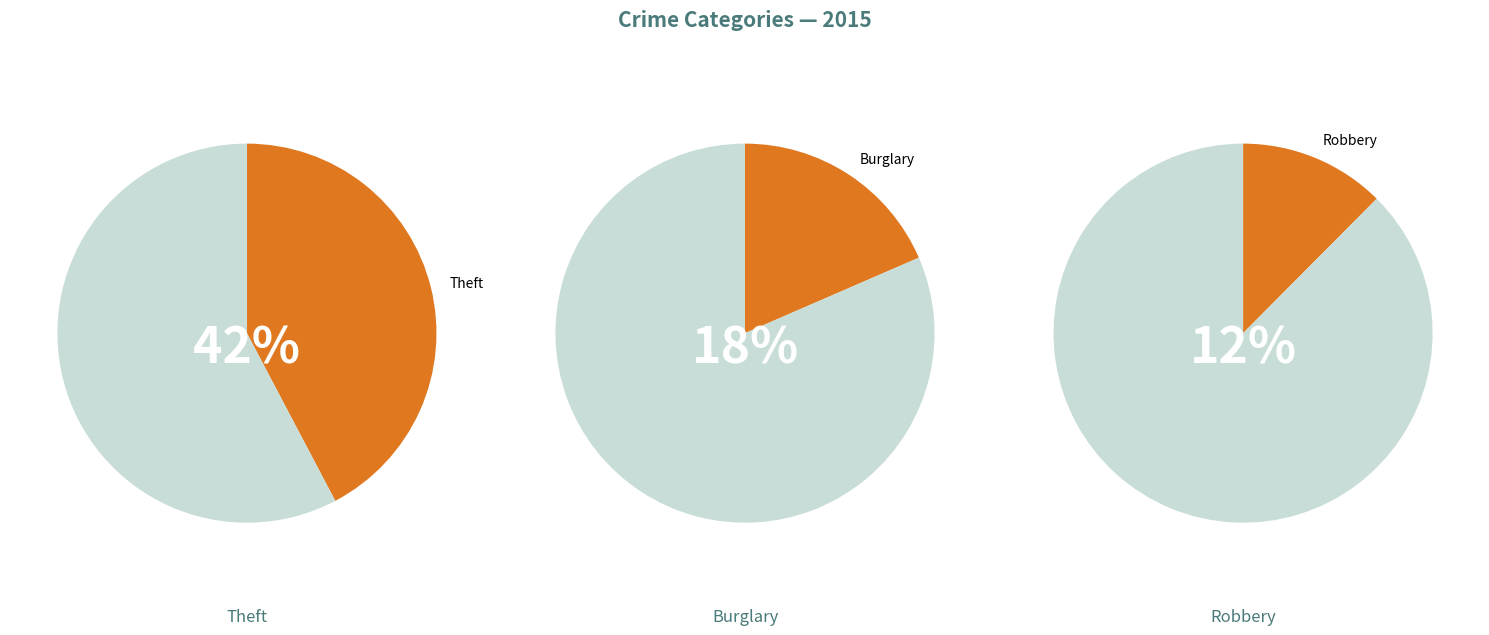

True or false: Homicide accounts for 0% of the total.

True